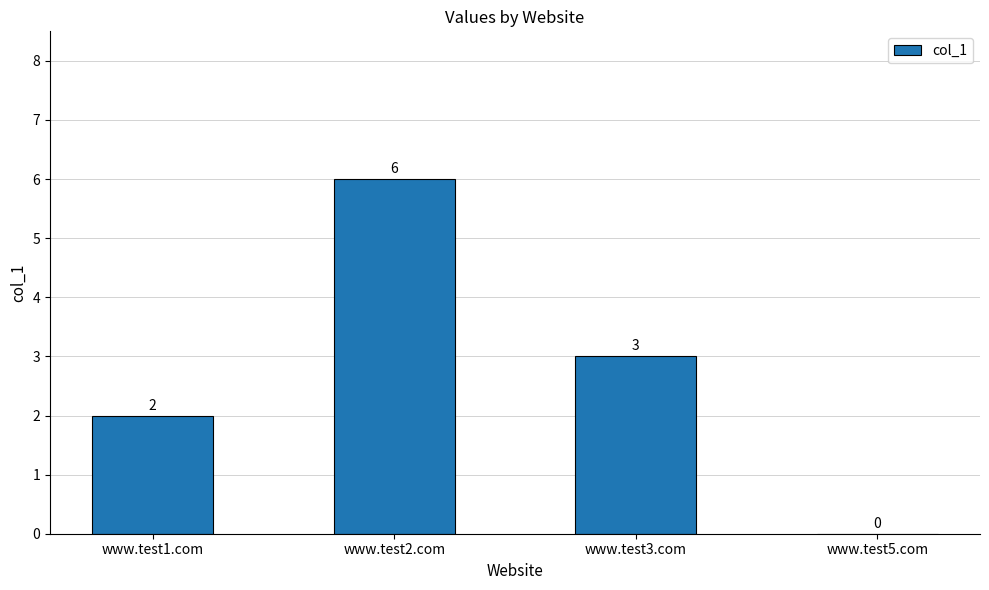

Count the number of categories in the chart.

4